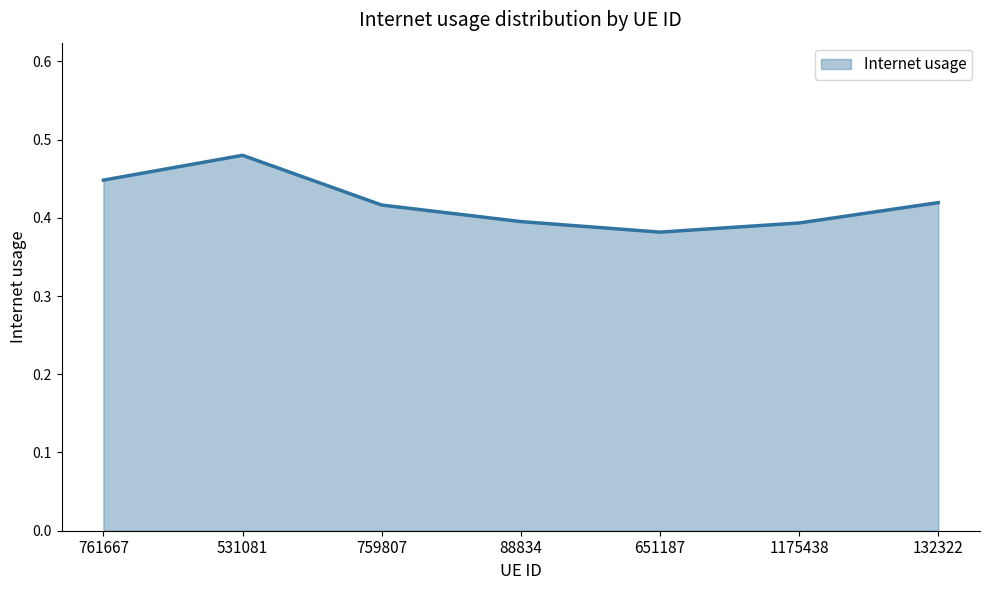

Which has a higher value, 759807 or 761667?

761667